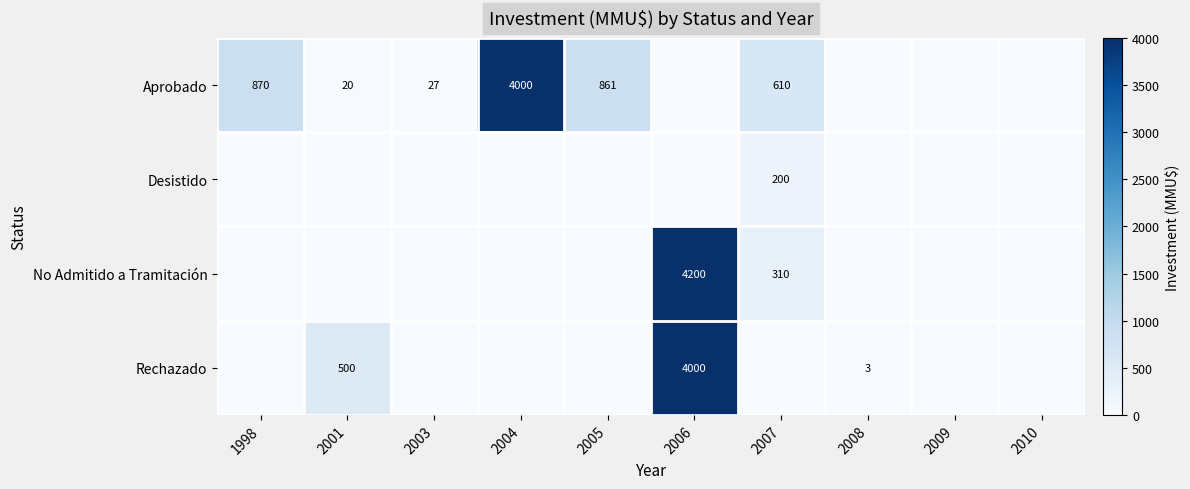

Is it true that row_0 equals 0.0 at 2010?

True